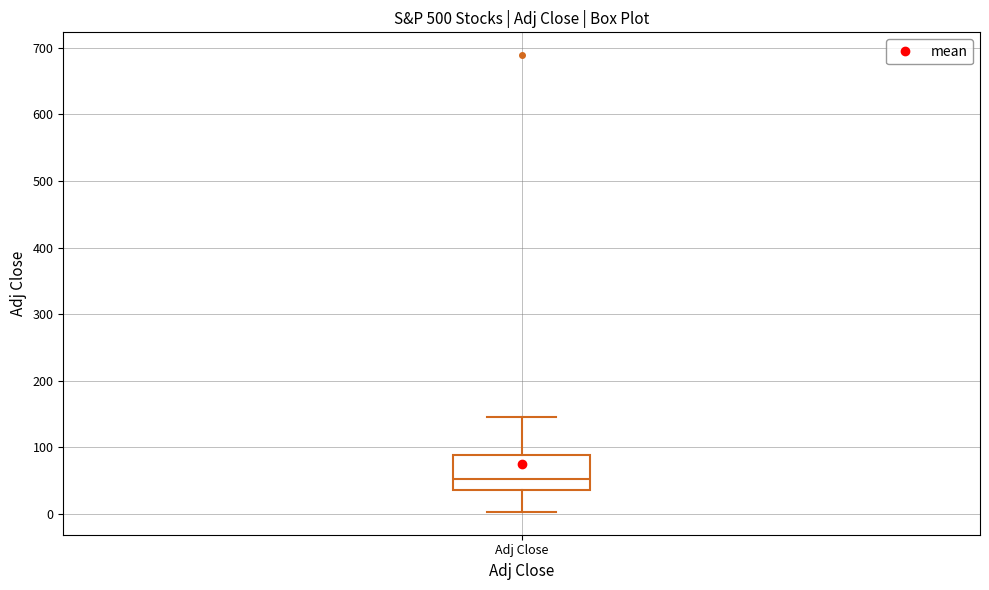

Transcribe this box plot: give where the median line is, the range the box spans, and where the two whiskers end, as read against the y-axis. The values are not printed on the chart, so give them approximately, as read against the axis.

median 50, box 40 to 90, whiskers 0 to 150